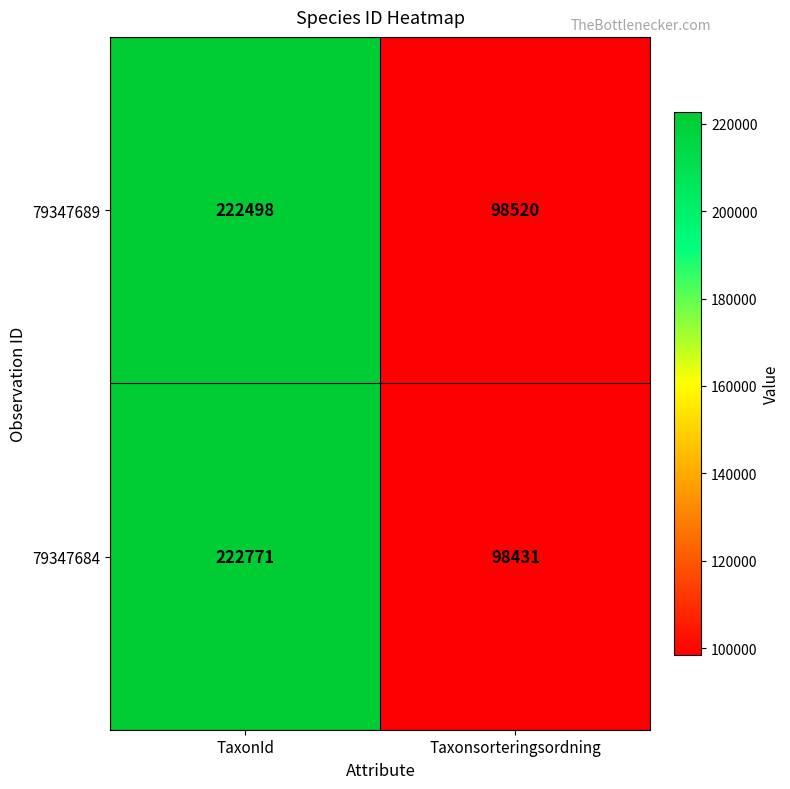

At which category is the sum across all series the highest?

TaxonId